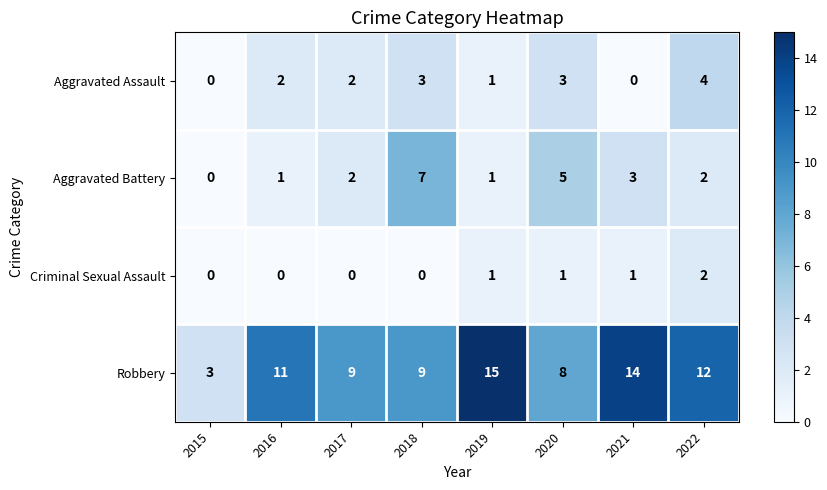

Where is Aggravated Battery nearest to the value 3?

2021